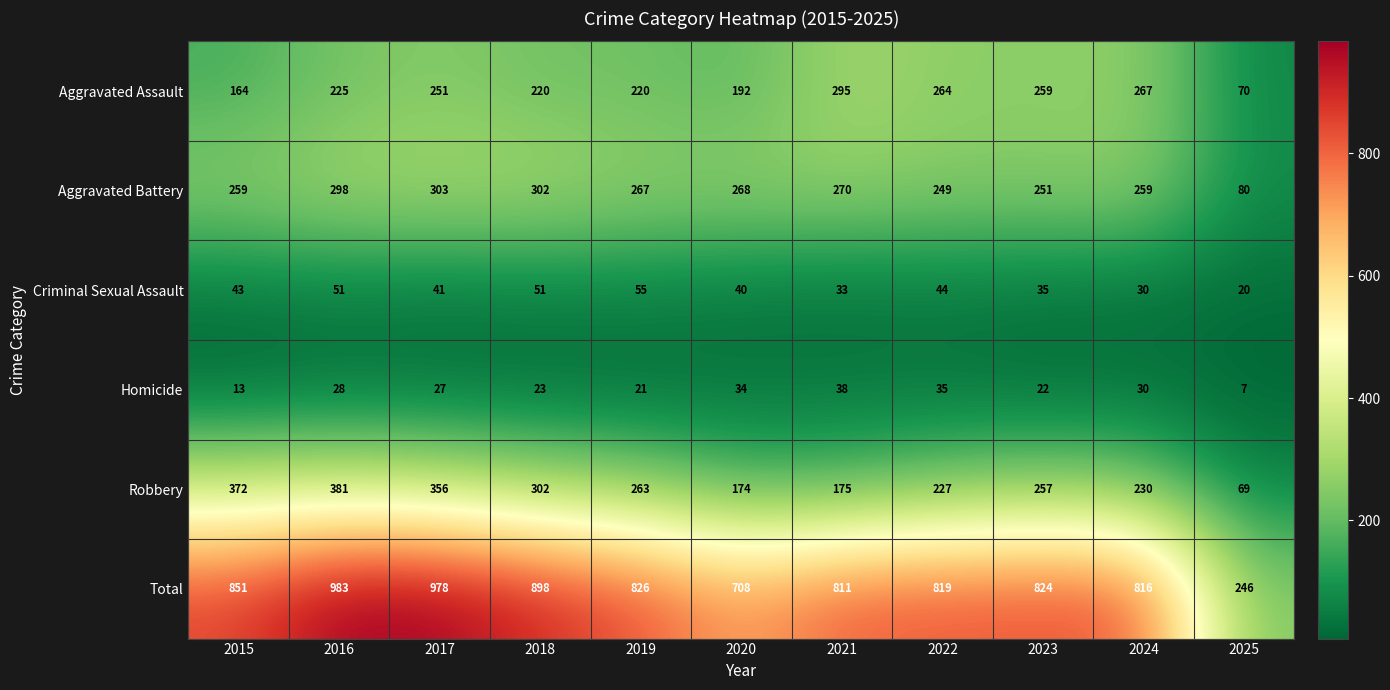

What is the sum of the Robbery values at 2022 and 2023?

484